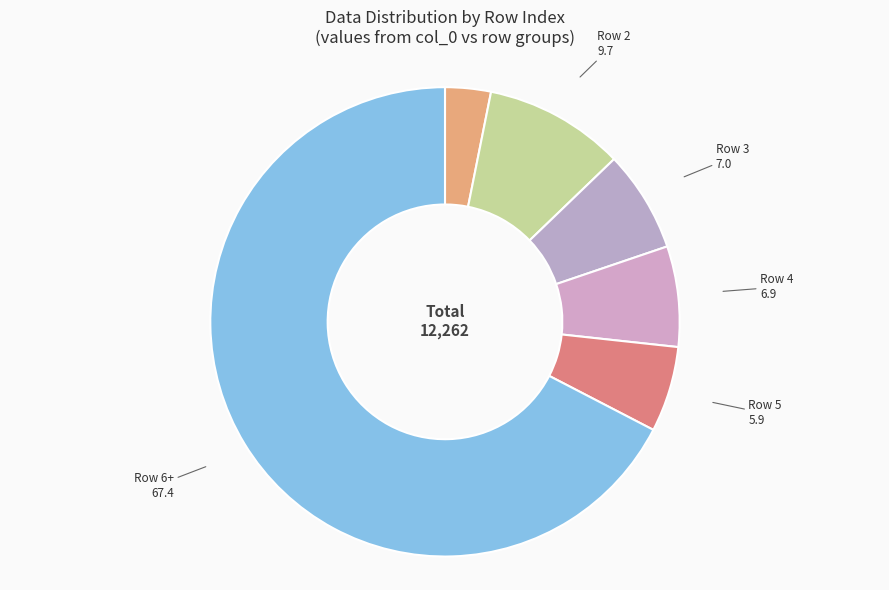

Combined, do Row 2 and Row 6+ account for over 50%?

Yes